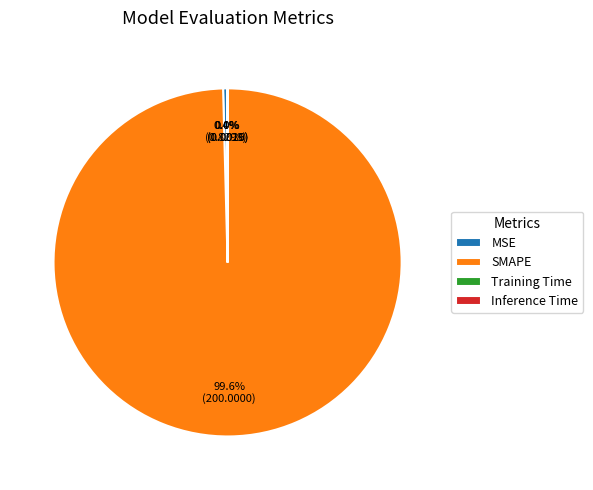

What portion of the pie excludes MSE?

99.6%